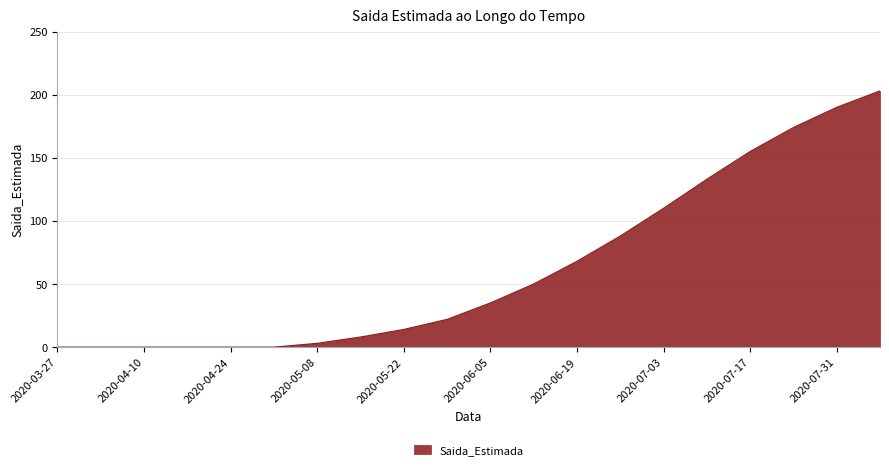

True or false: there are more than 2 points higher than both neighbors.

False